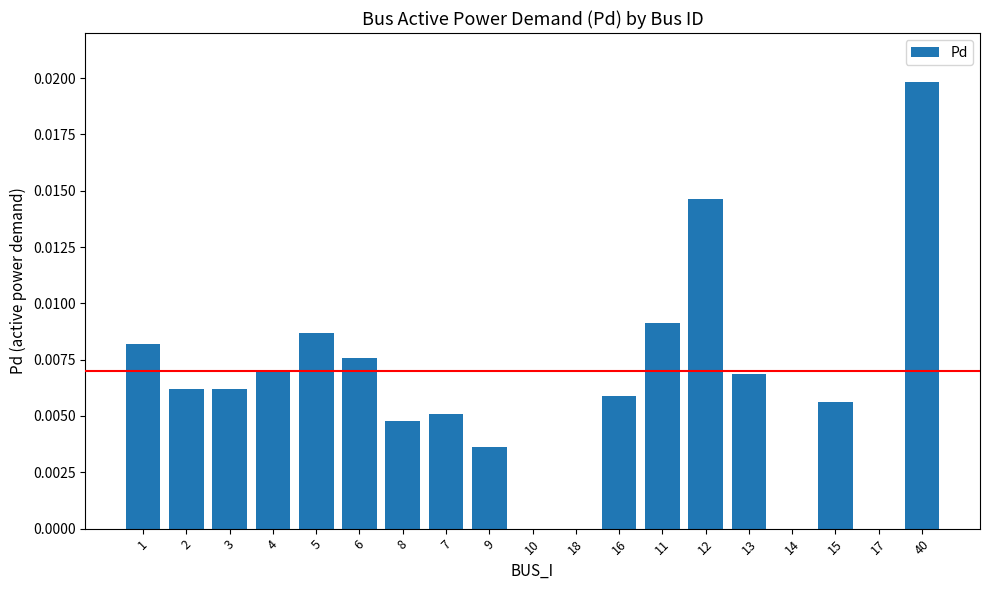

The value at 15 is 0.0. True or false?

True